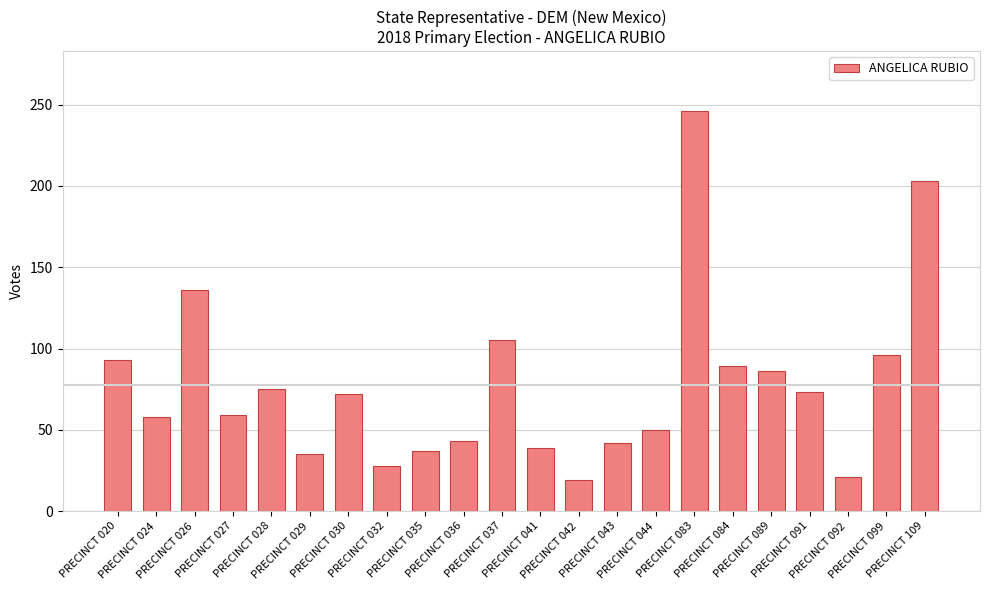

What is the difference between the maximum and minimum values?

227